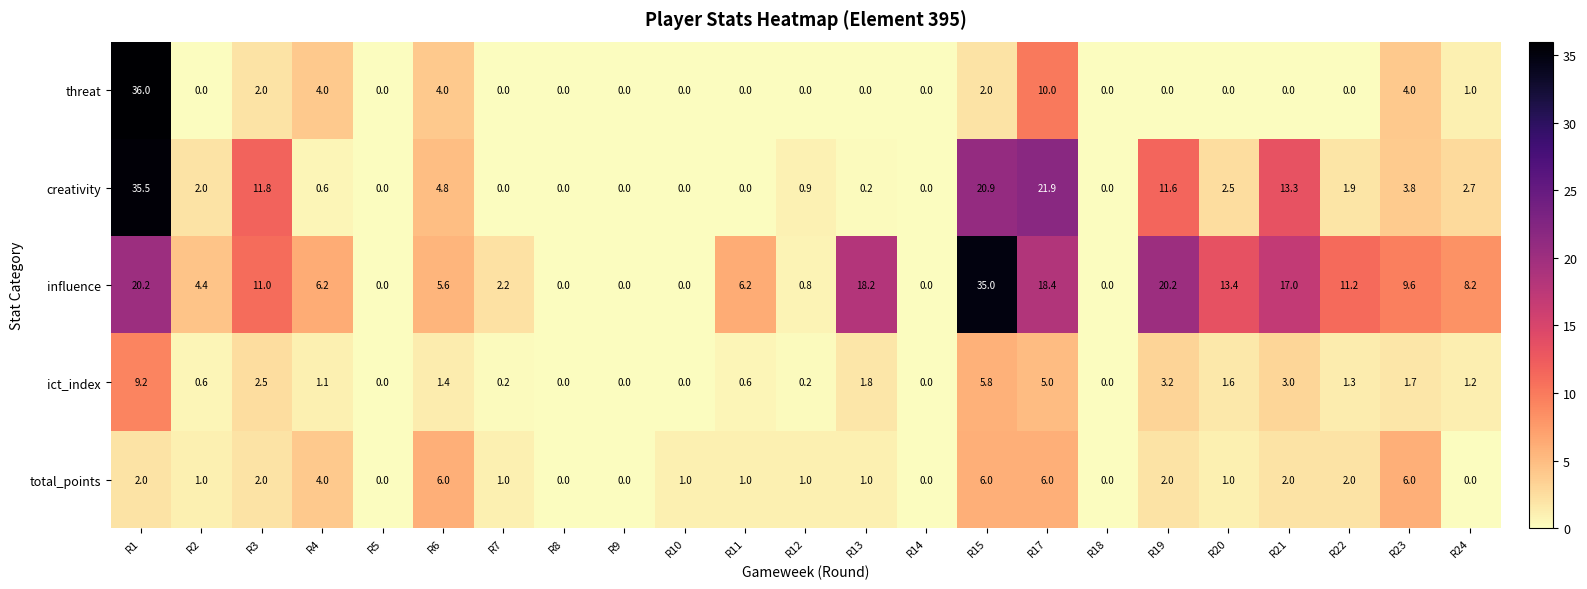

The value of threat at R20 is -15.6. True or false?

False